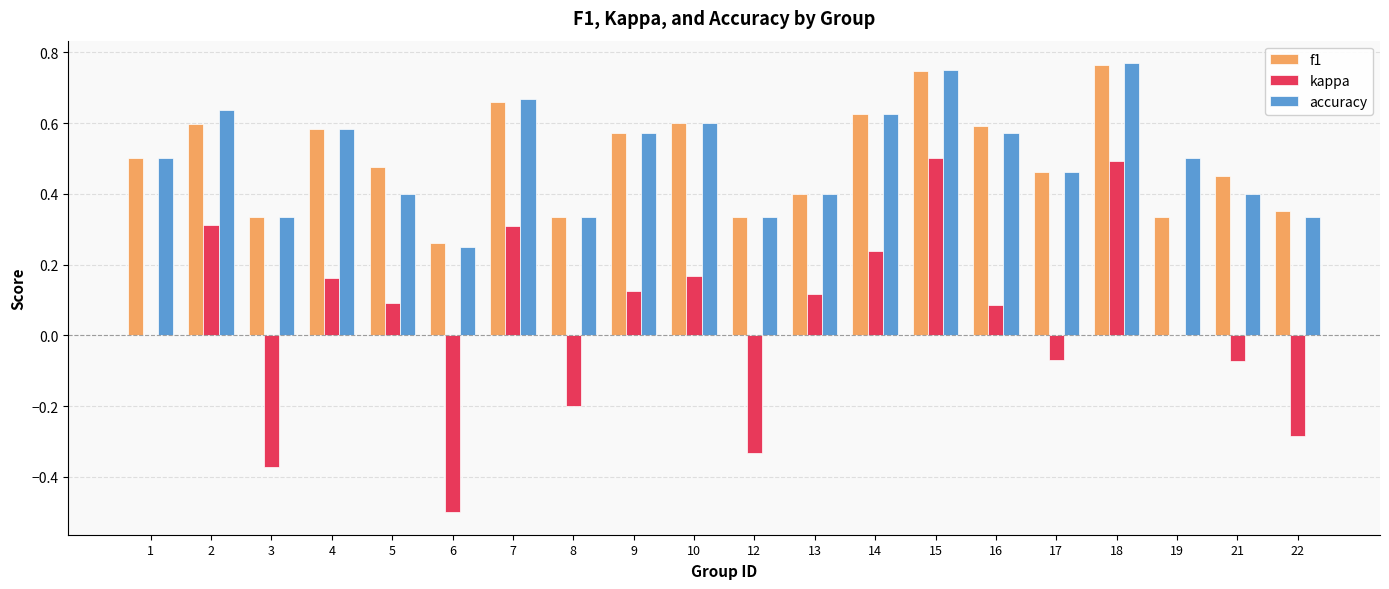

What is the sum of all accuracy values?

10.0